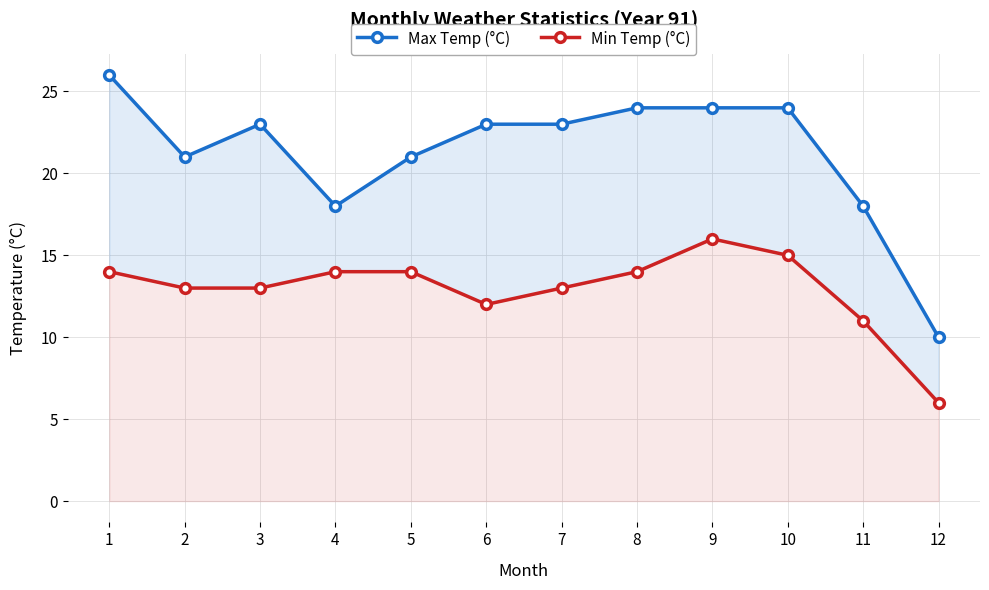

How many distinct data groups are displayed?

2